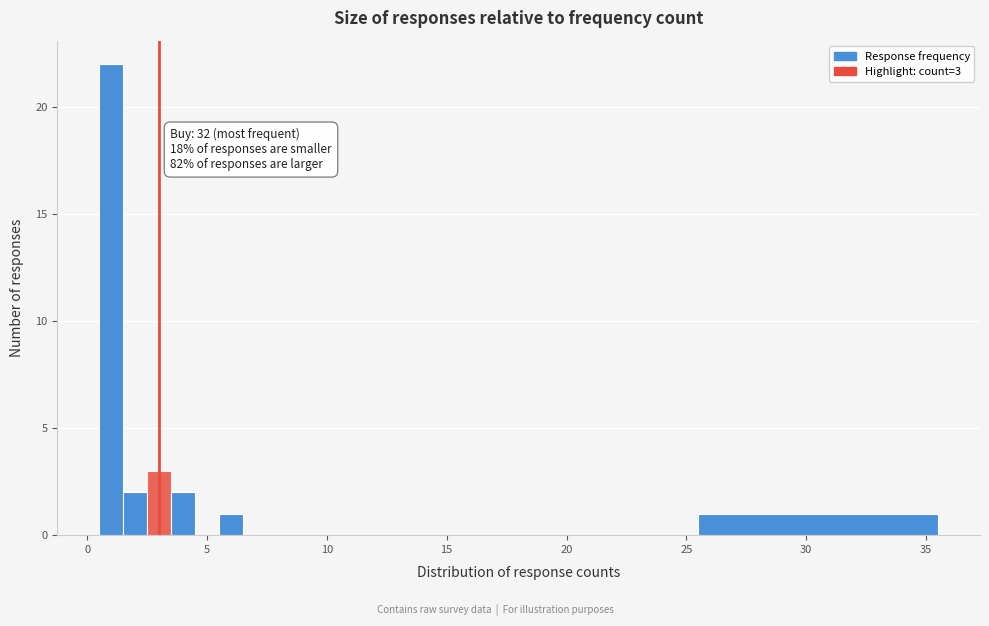

Around what value on the x-axis is the tallest bar? Give the approximate position of its centre, as read against the axis.

1.0